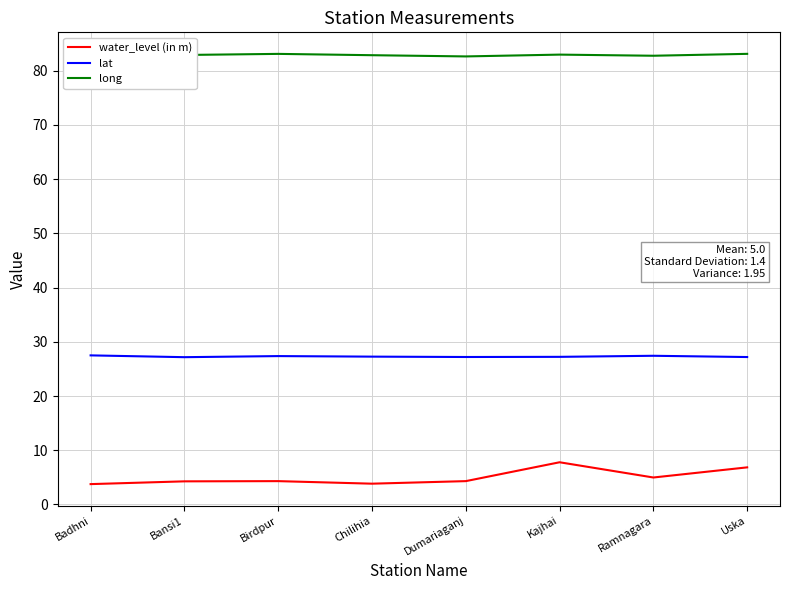

What are all the series names shown in the legend?

water_level (in m), lat, long